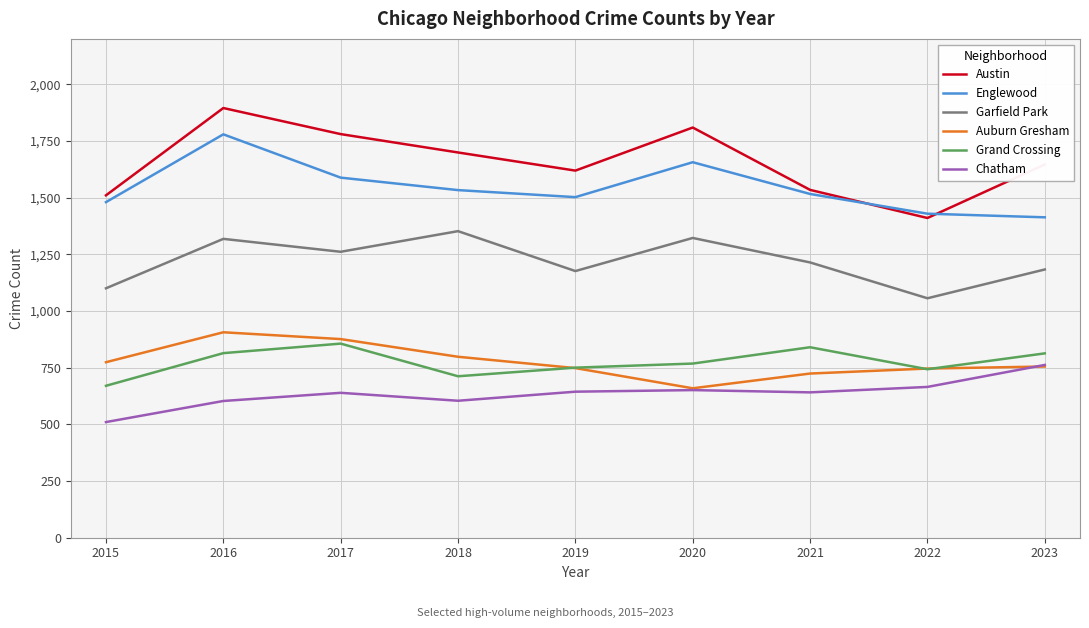

True or false: Grand Crossing and Chatham cross at least once.

False